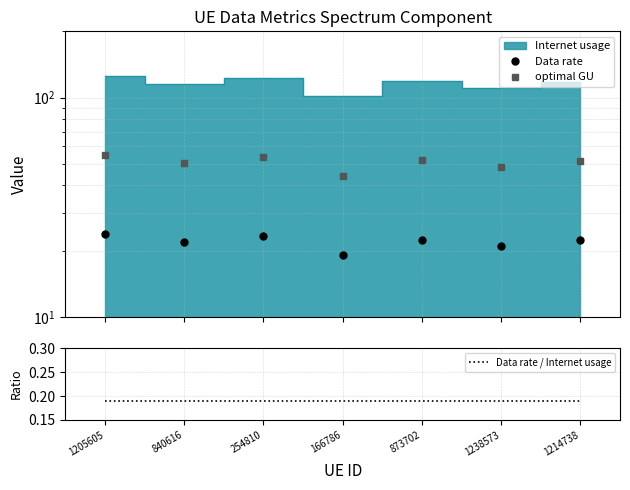

The value of optimal GU at 1238573 is 48.4. True or false?

True